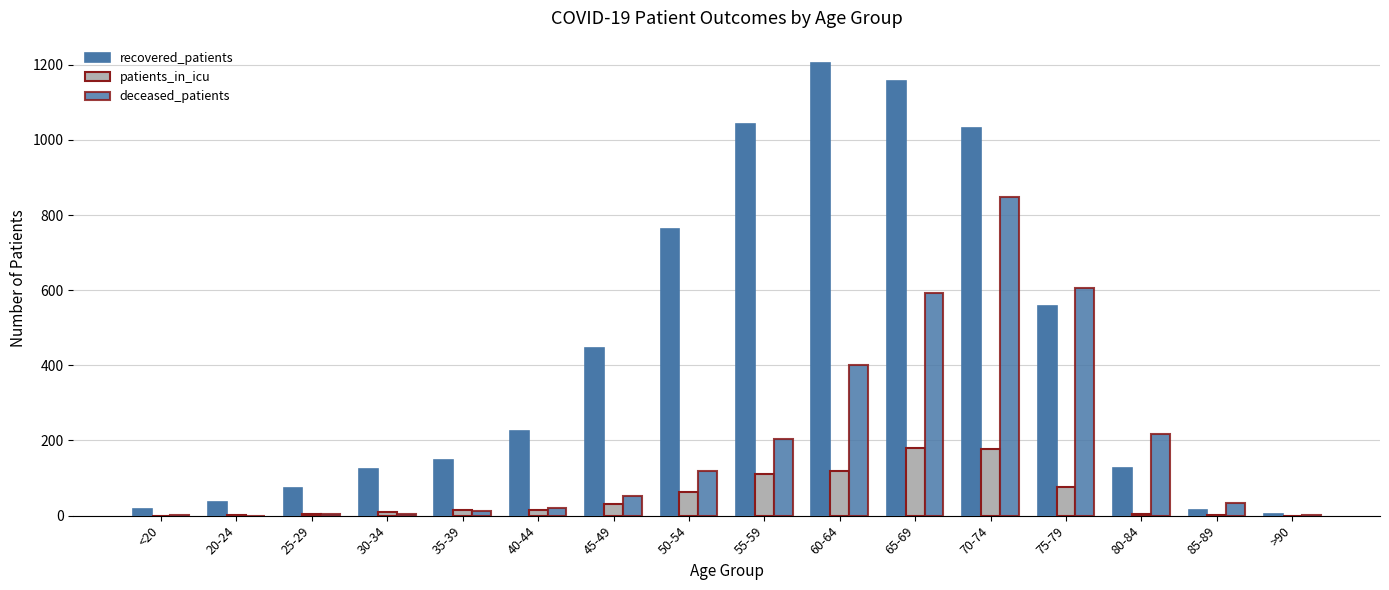

At which label does deceased_patients first exceed 51?

50-54